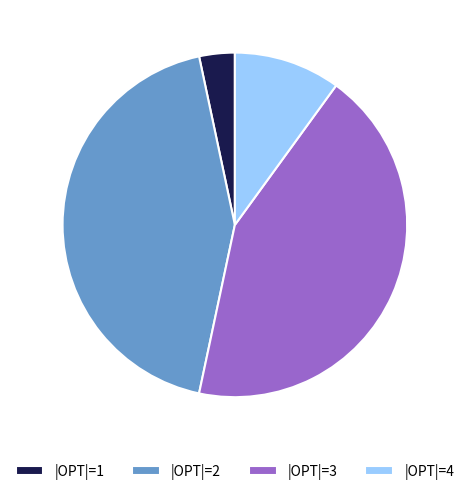

How many segments does this pie chart have?

4